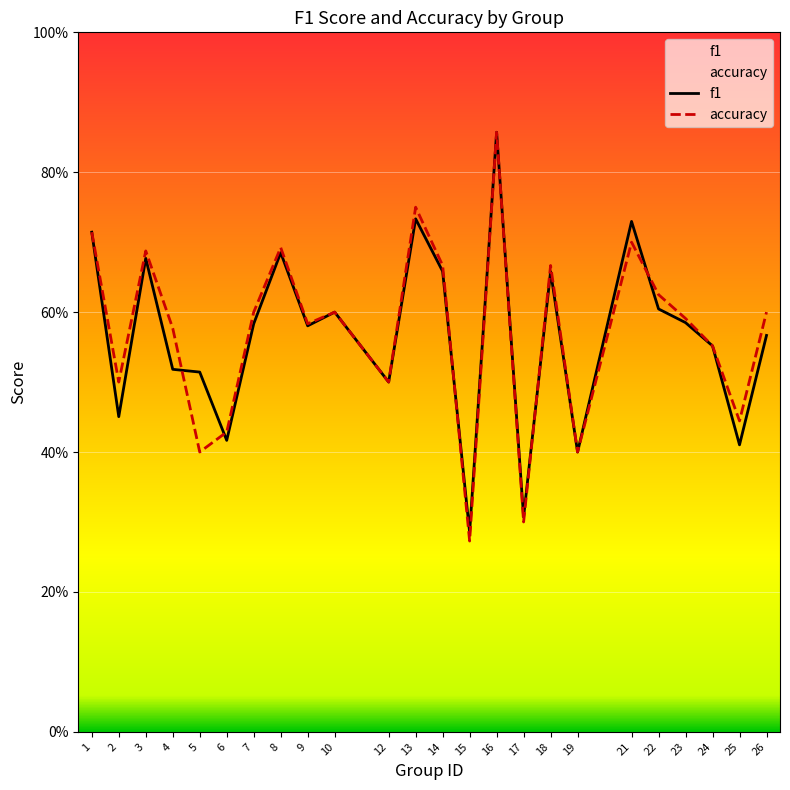

Which category has the lowest value in the f1 series?

15